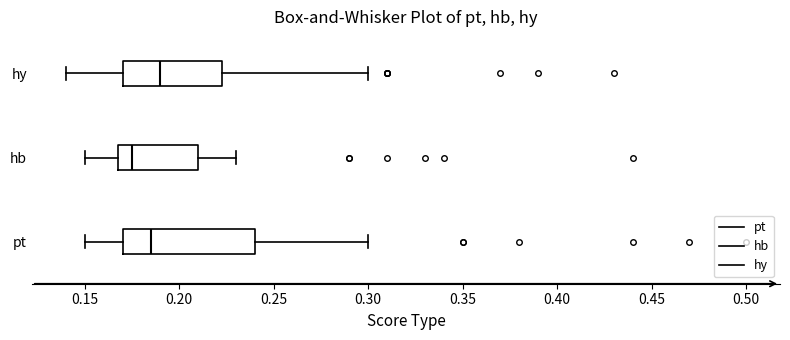

Reading bottom to top, read every box against the x-axis: the position of its median line, the range the box covers, and the ends of its whiskers. The values are not printed on the chart, so give them approximately, as read against the axis.

pt: median 0.185, box 0.170 to 0.240, whiskers 0.150 to 0.300
hb: median 0.175, box 0.170 to 0.210, whiskers 0.150 to 0.230
hy: median 0.190, box 0.170 to 0.225, whiskers 0.140 to 0.300